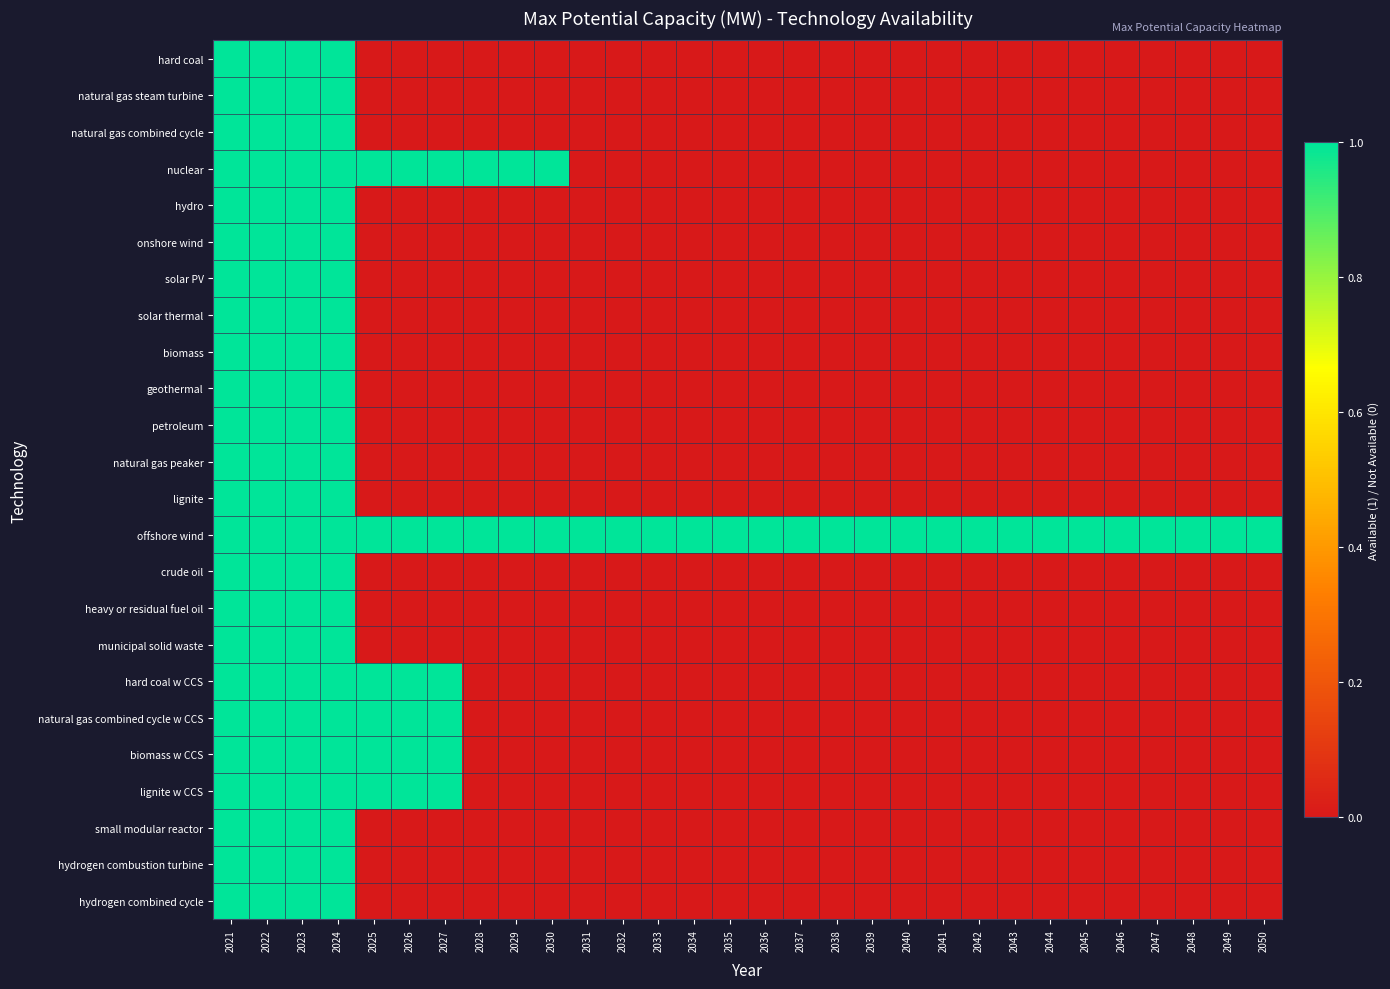

At how many categories does at least one series exceed 0?

30